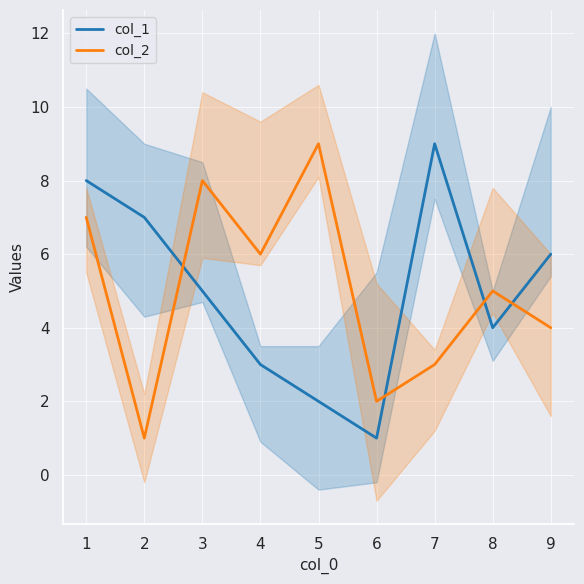

Where is the first local maximum for col_2?

3